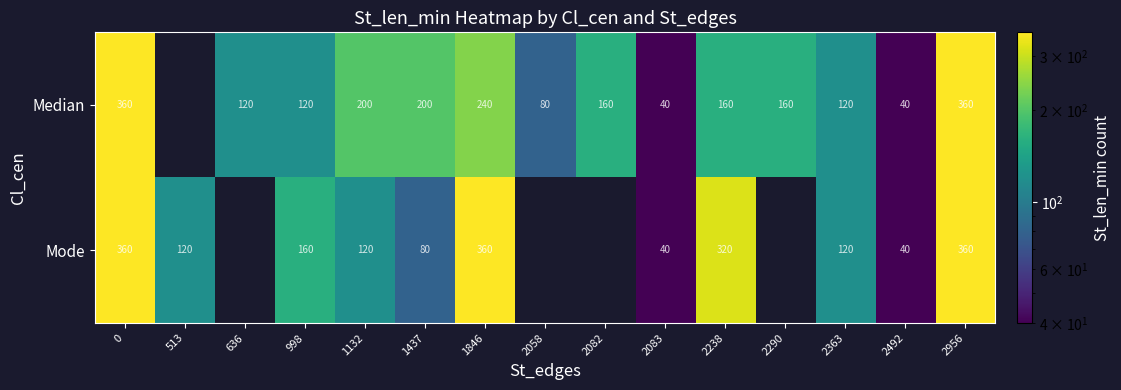

Is it true that Mode equals 270 at 998?

False